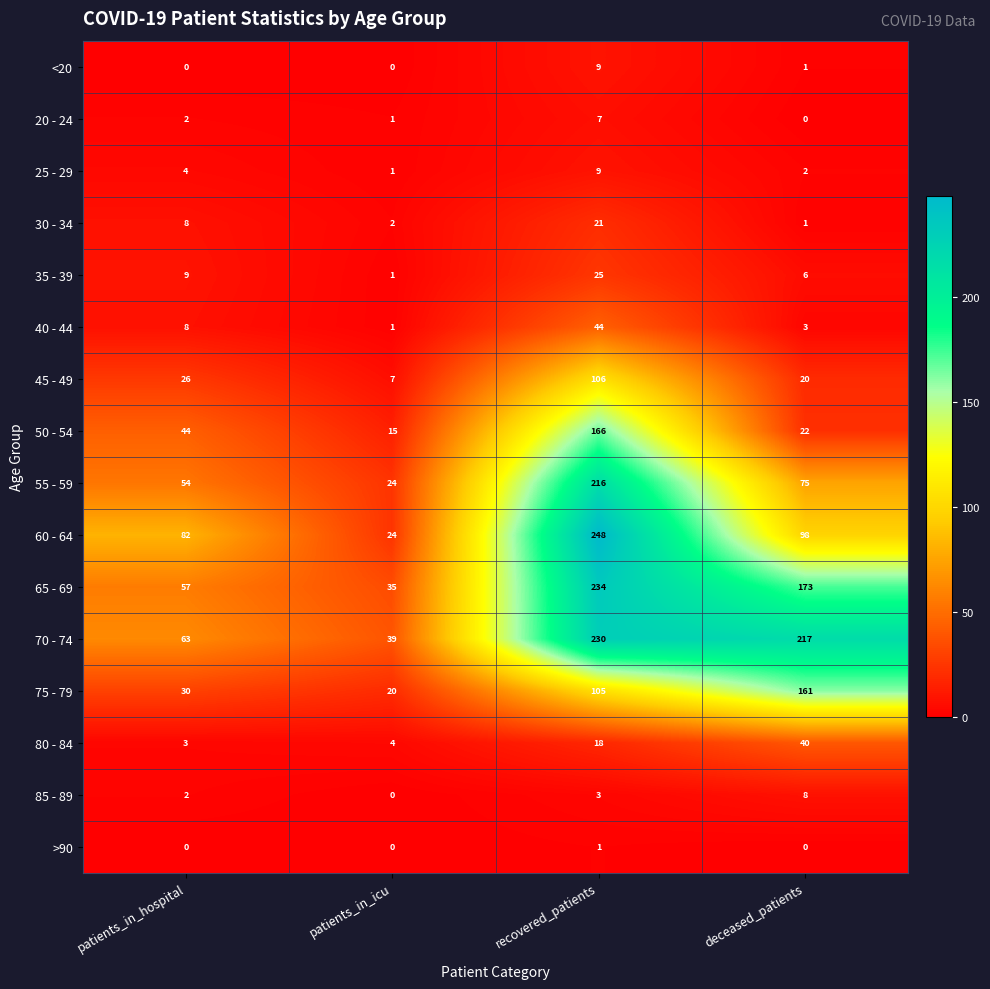

Which category has the highest value in the 25 - 29 series?

recovered_patients